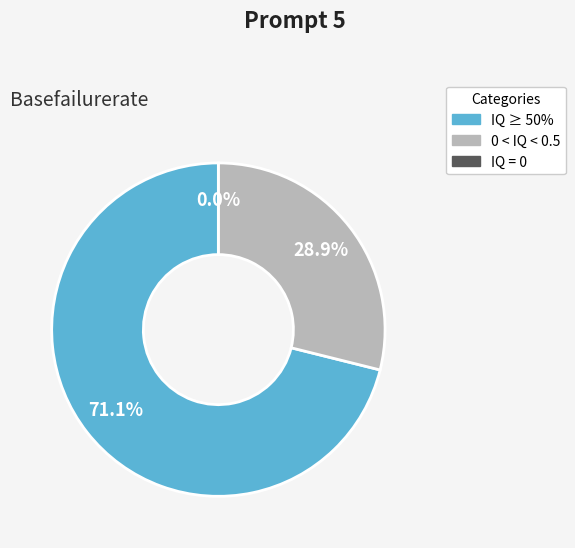

The 1516032483 slice represents 8% of the pie. True or false?

False